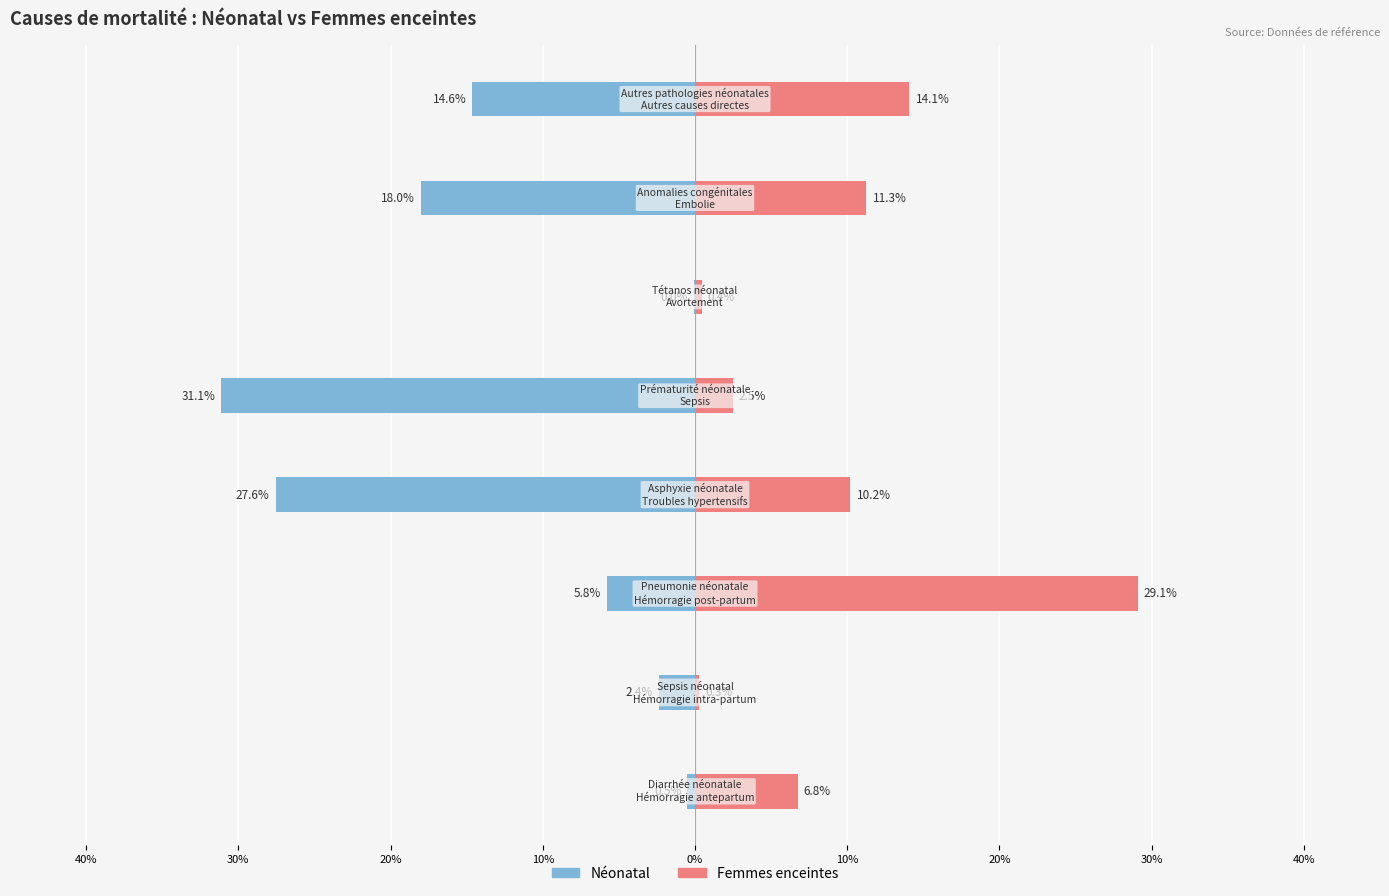

How many groups of bars are there?

8